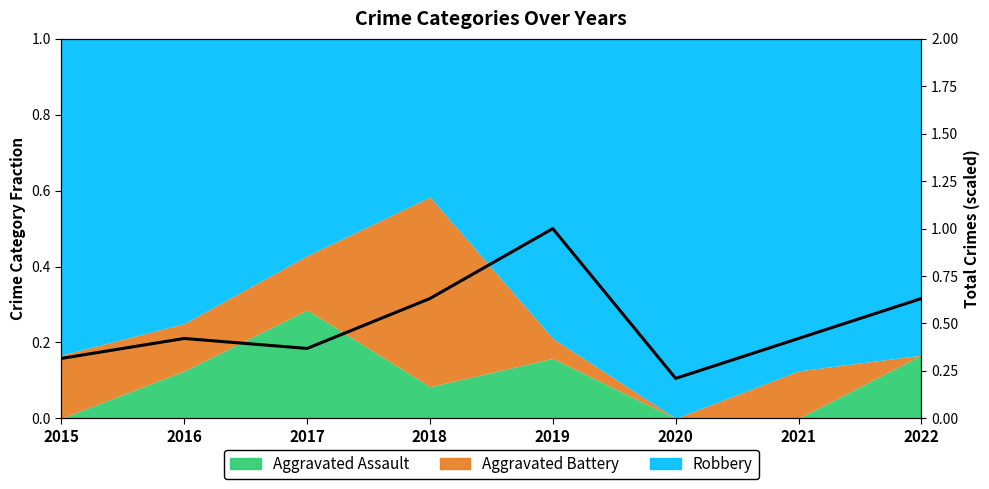

Is it true that the value at 2022 is 0.3?

False